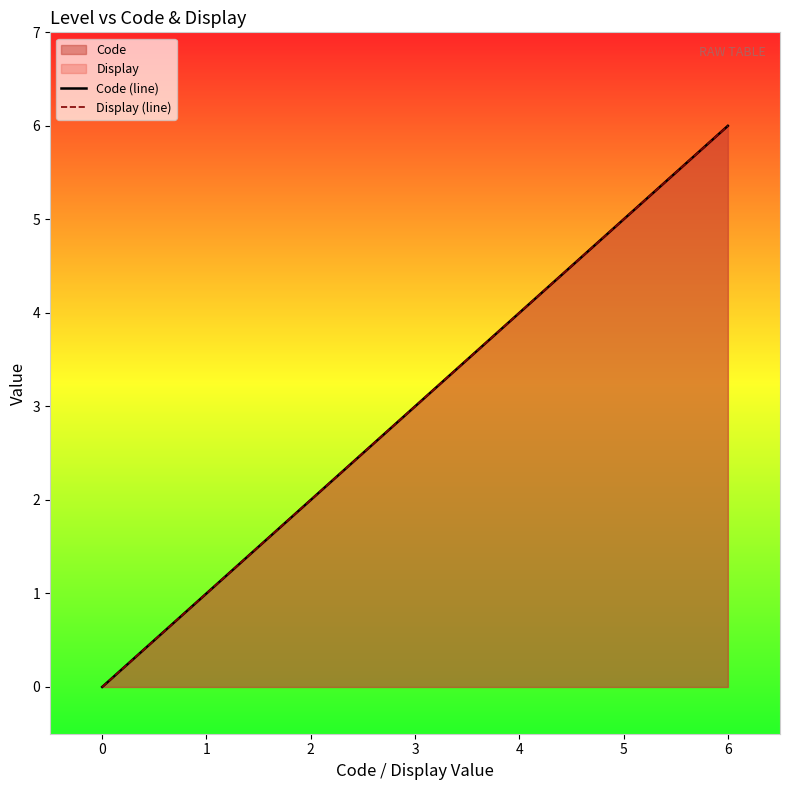

True or false: Code (line) has a value of 3 at 2.

False